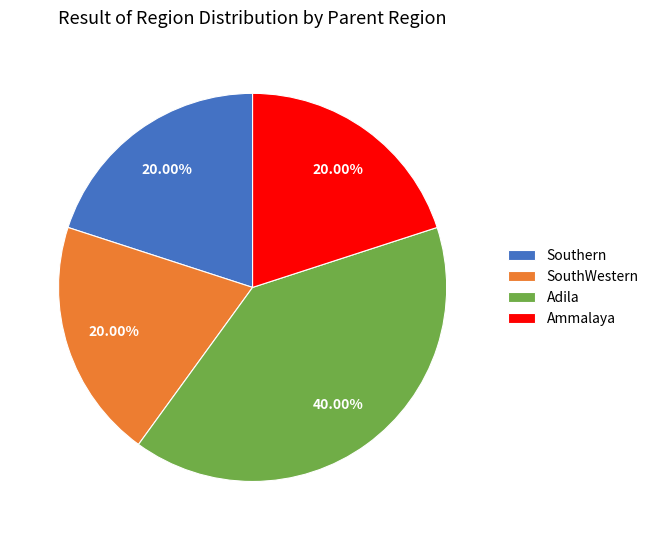

Does Southern account for over 50% of the chart?

No